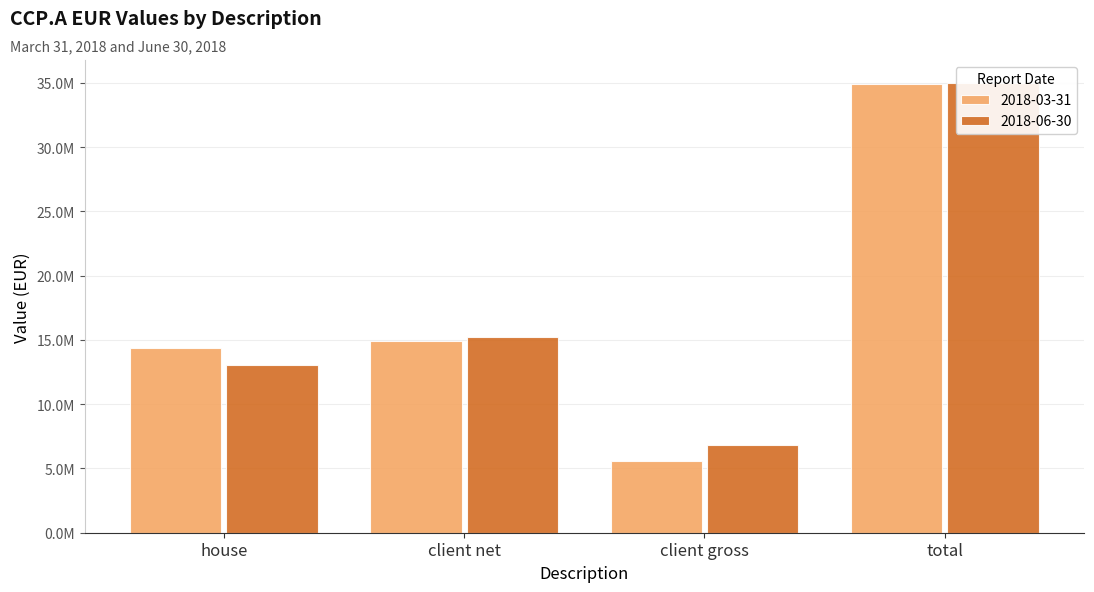

At which label does 2018-06-30 first exceed 15199961?

client net